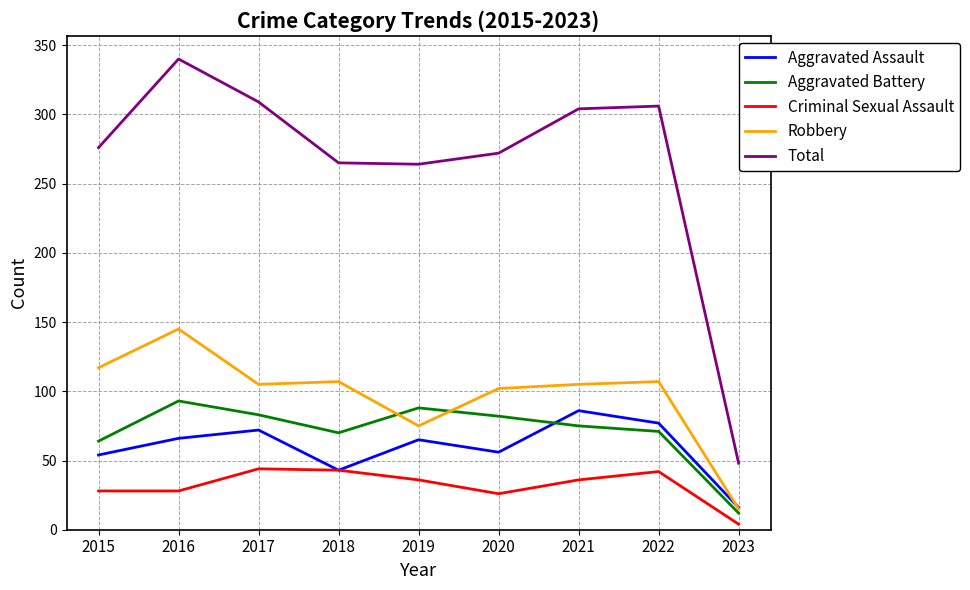

The Aggravated Battery series shows 82 at 2020. True or false?

True